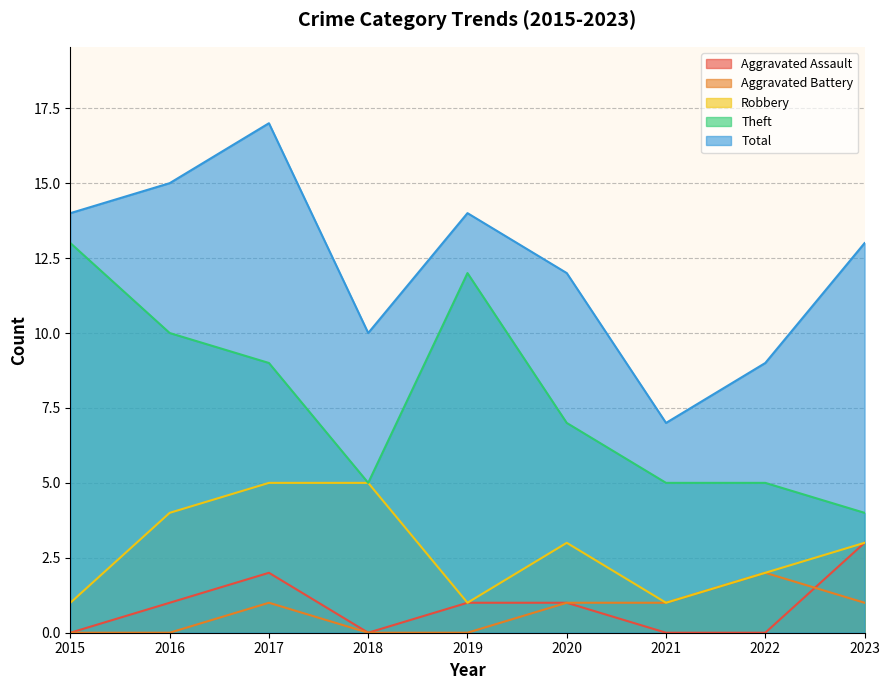

Which series has the largest range (max minus min)?

Total